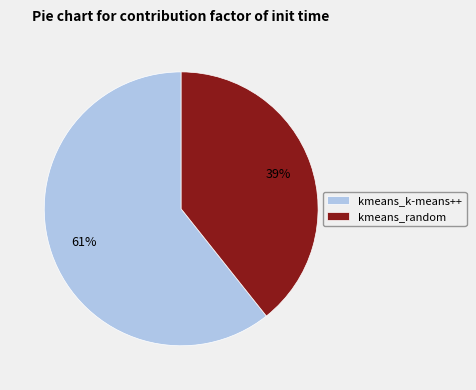

Rank the categories by value from highest to lowest.

kmeans_k-means++, kmeans_random